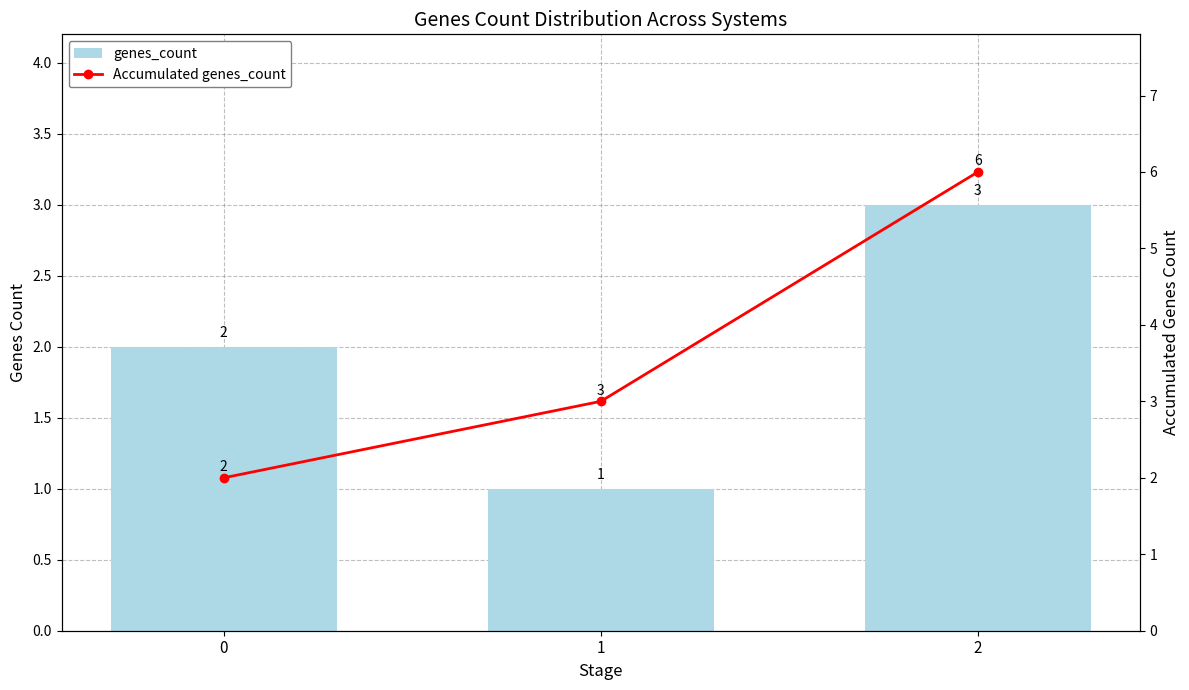

Rank the series at 0 from lowest to highest value.

genes_count, Accumulated genes_count